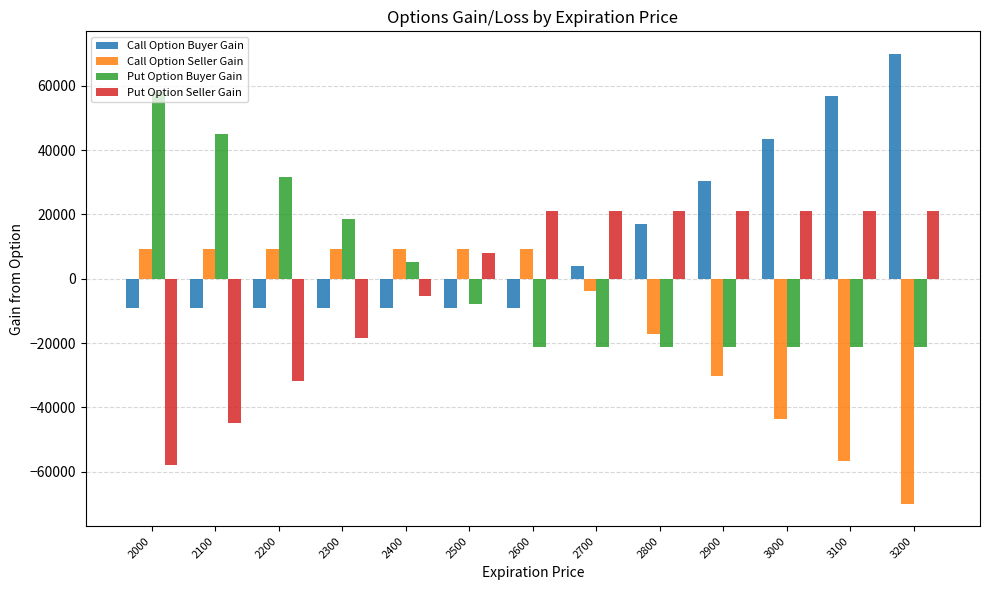

How many bars are there in total?

52